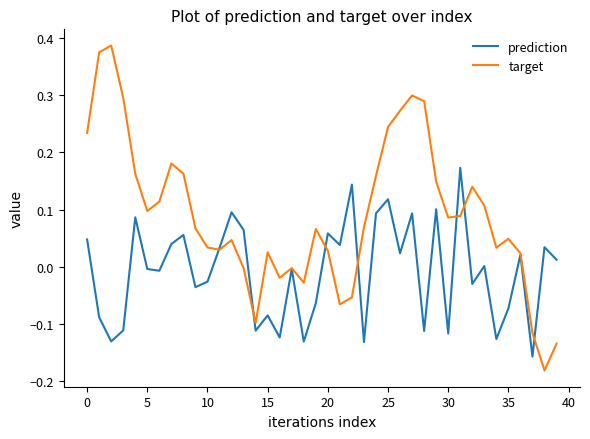

List the series in order of their peak value, lowest first.

prediction, target